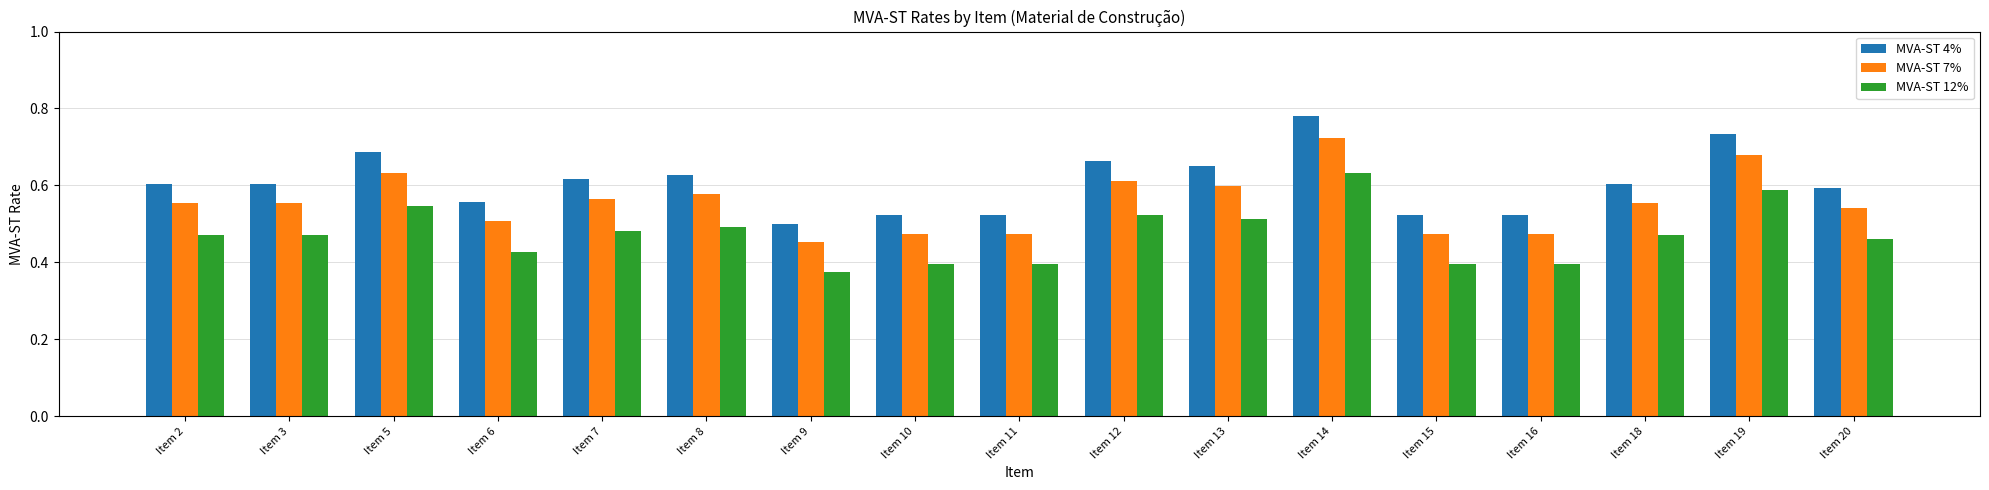

The value of MVA-ST 7% at Item 14 is 0.4. True or false?

False